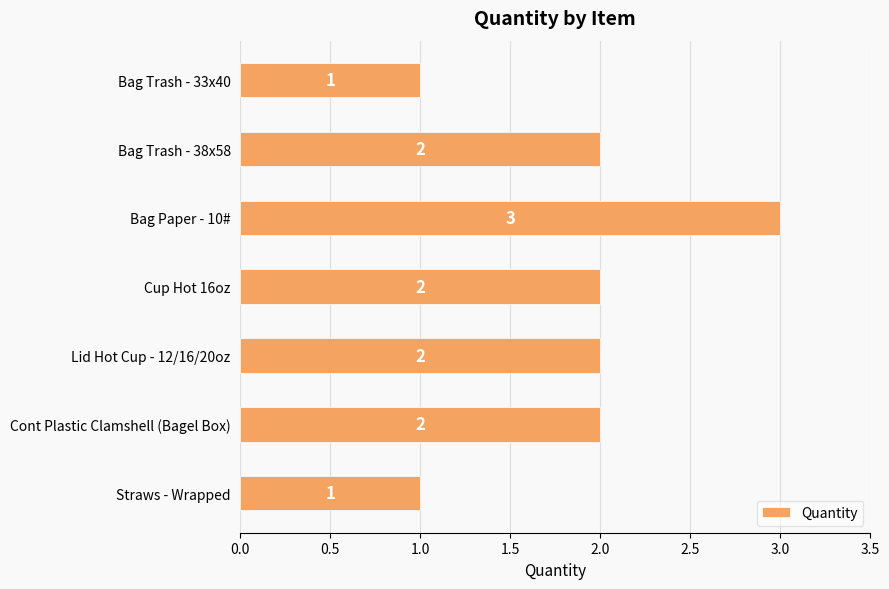

What is the greatest value displayed?

3